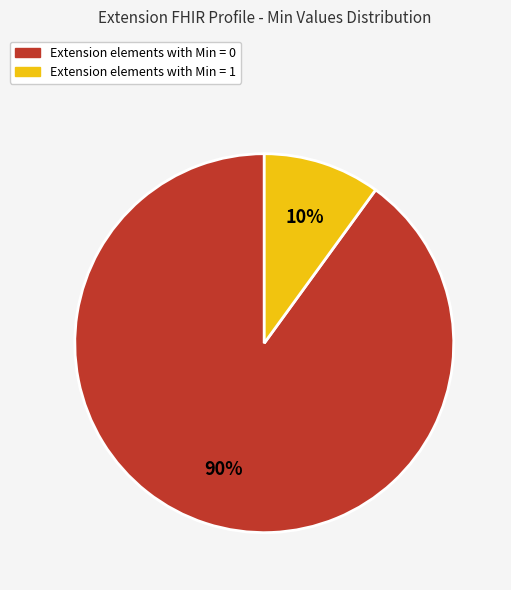

To the nearest percent, what is the difference between the largest and smallest slice percentages?

80%